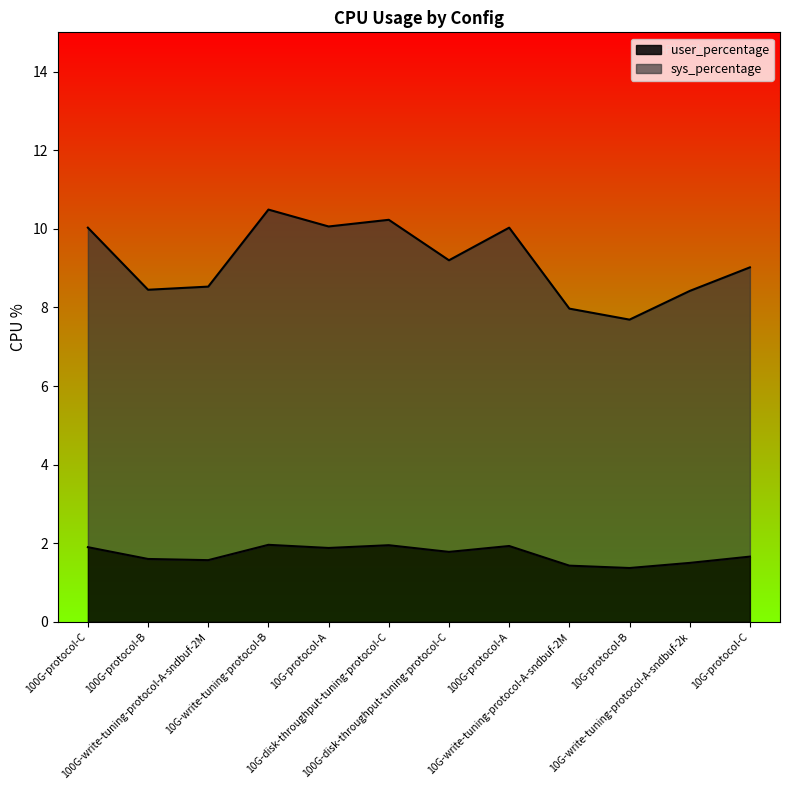

Which series has the widest spread of values?

sys_percentage